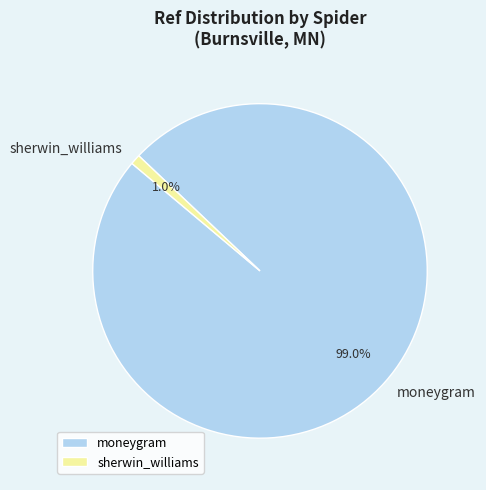

Count the number of slices in the pie.

2